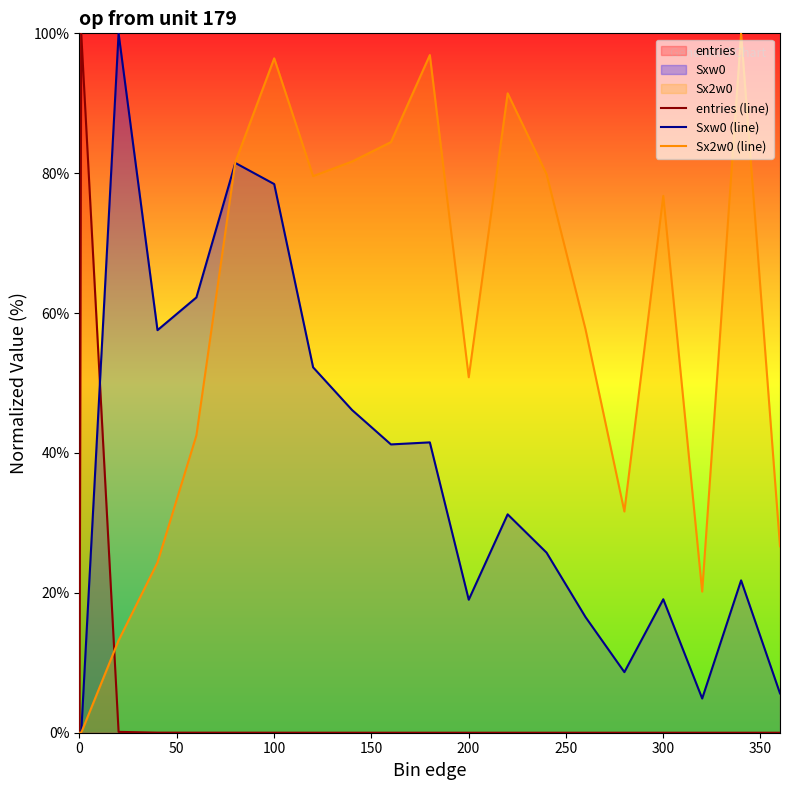

After their last crossing, which series has the higher values: entries (line) or Sx2w0 (line)?

Sx2w0 (line)